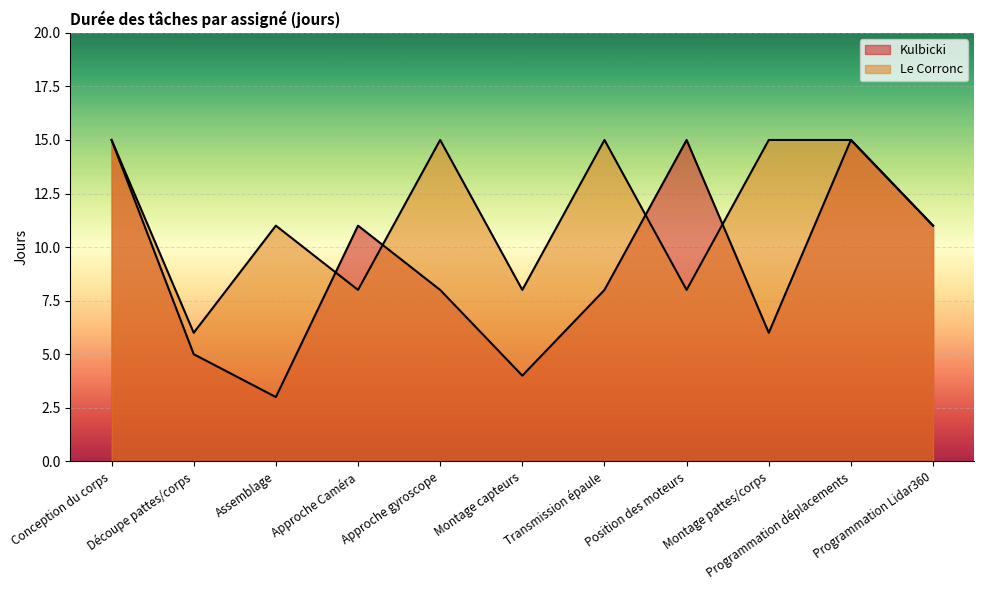

Which series has the widest spread of values?

Kulbicki